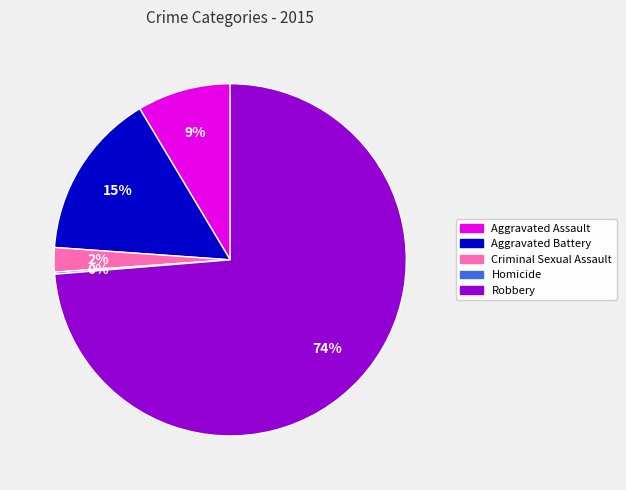

True or false: Robbery accounts for 74% of the total.

True